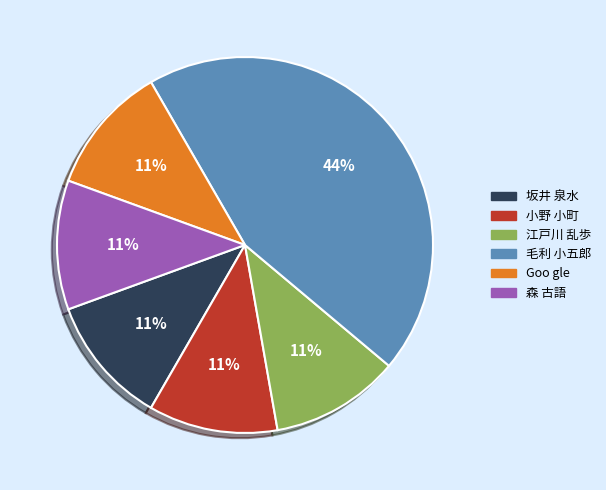

Does Goo gle account for over 50% of the chart?

No